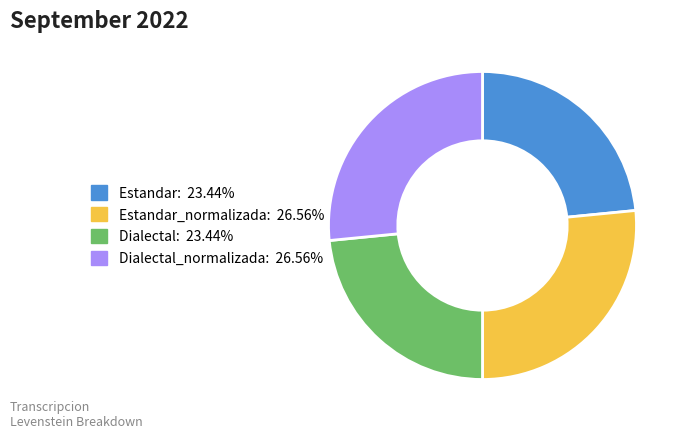

Is there a majority slice in this chart?

No